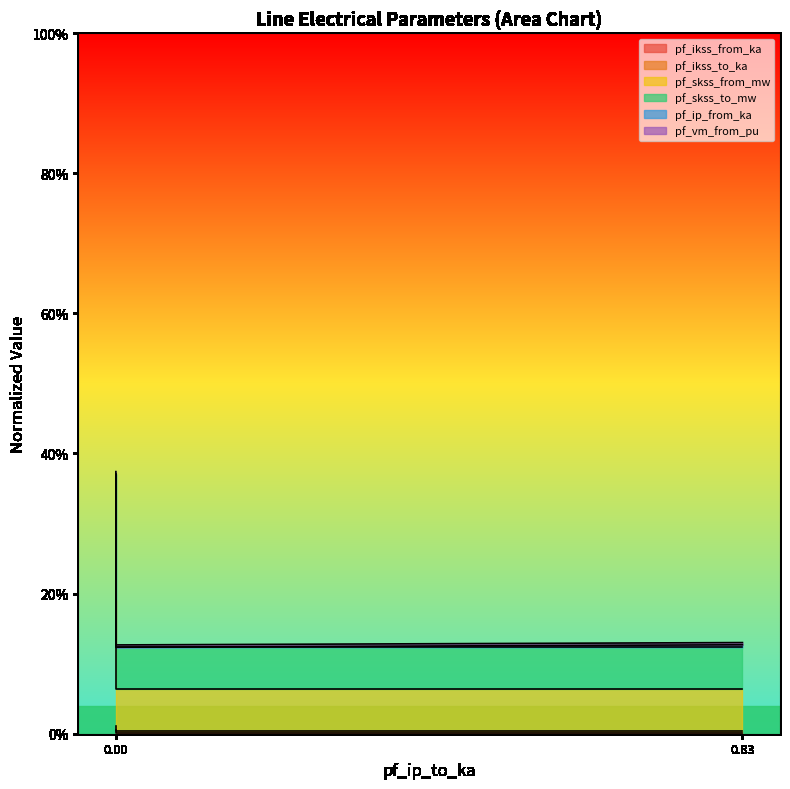

What is the lowest value of the pf_skss_from_mw series?

0.1